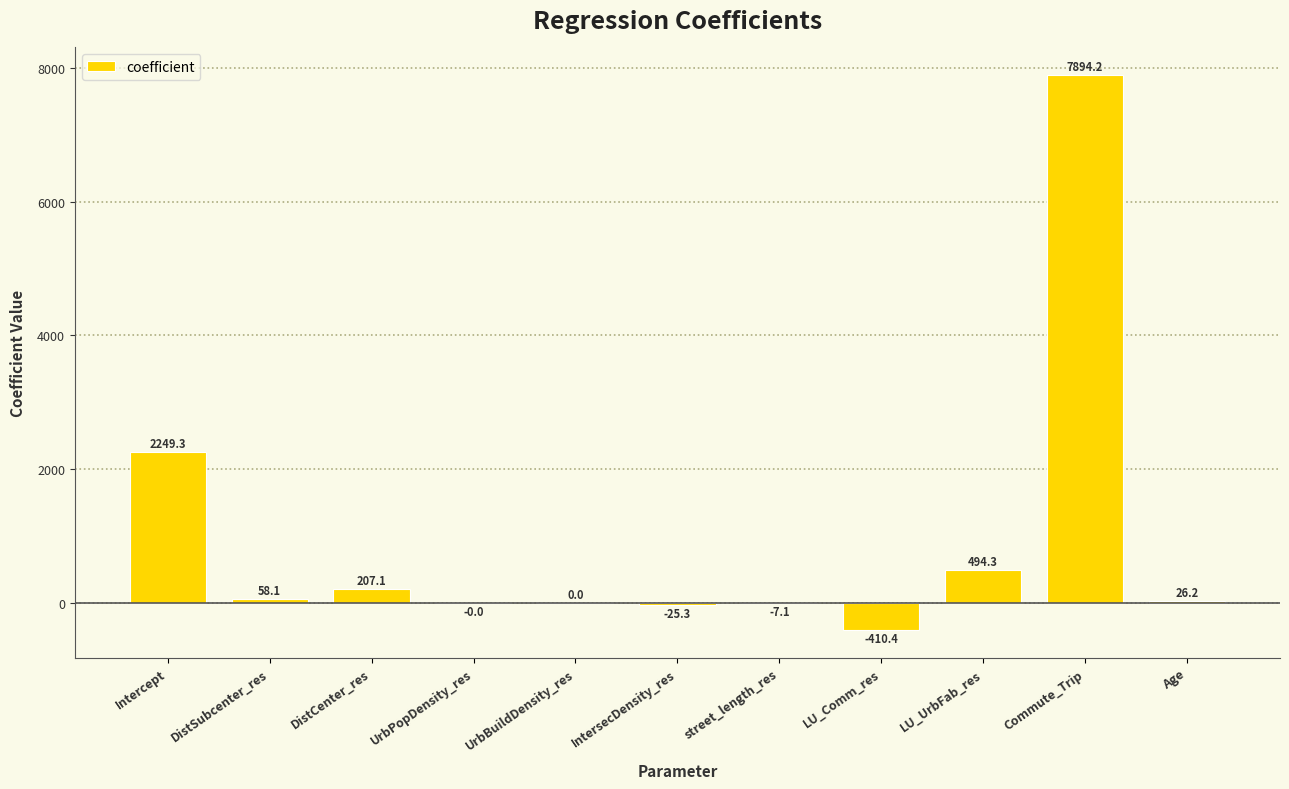

True or false: the data shows 0.0 at UrbBuildDensity_res.

True